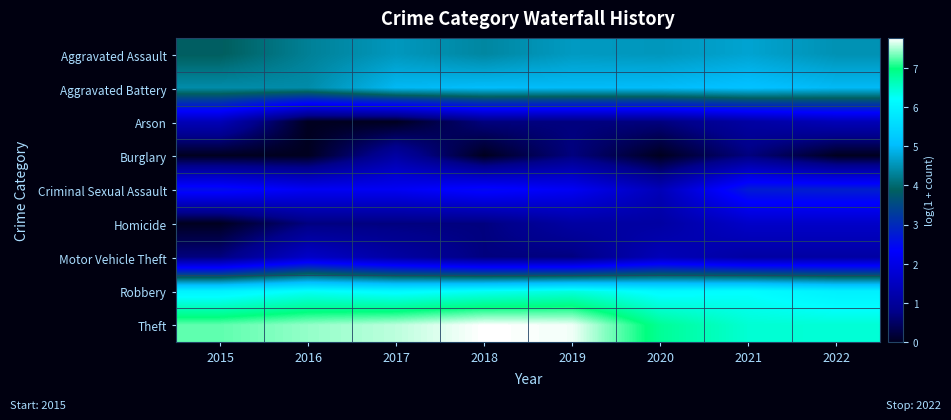

What is the difference between the highest and lowest values at 2018?

7.8